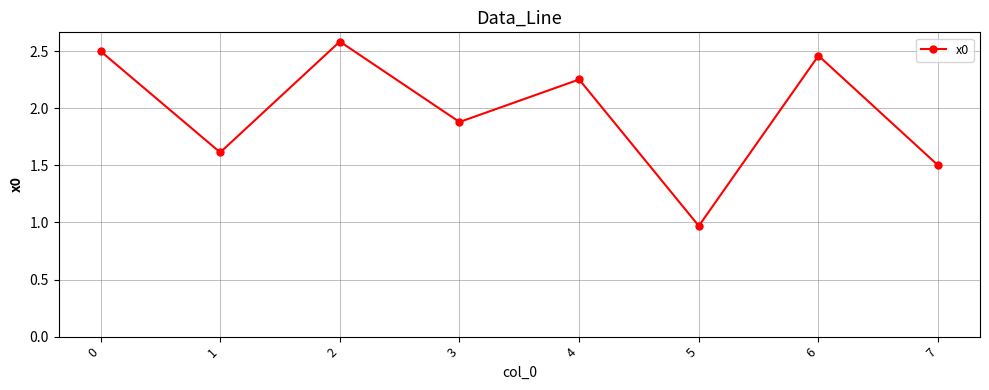

Where is the data nearest to the value 1?

5